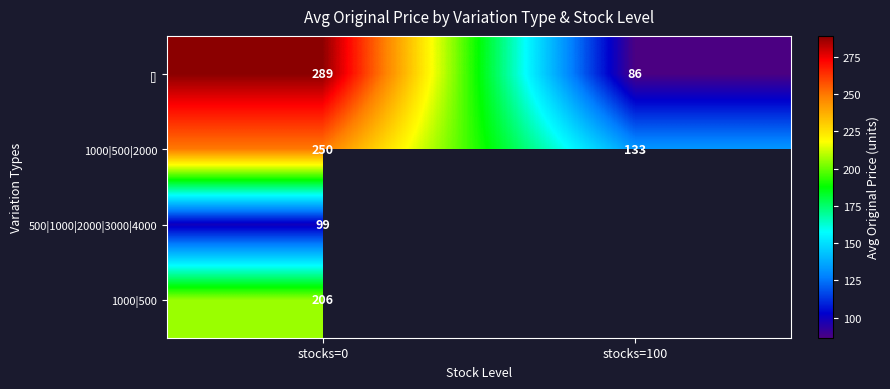

Which label corresponds to the smallest value in the chart?

stocks=100